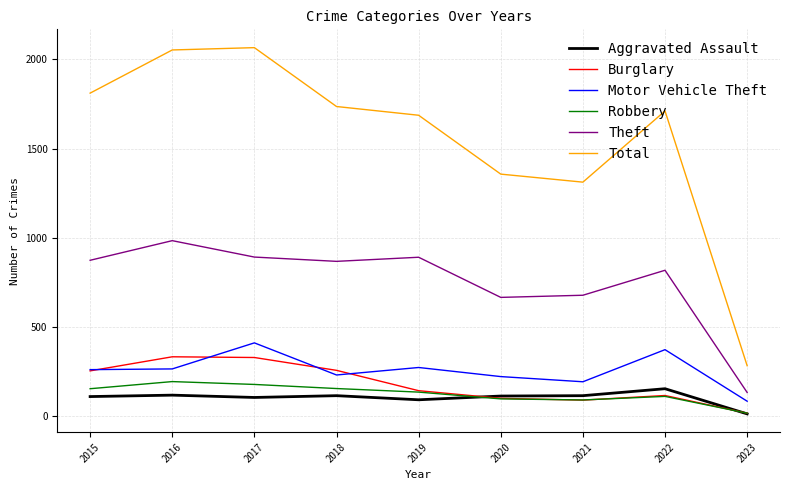

Between 2016 and 2022, which series saw the biggest shift?

Total